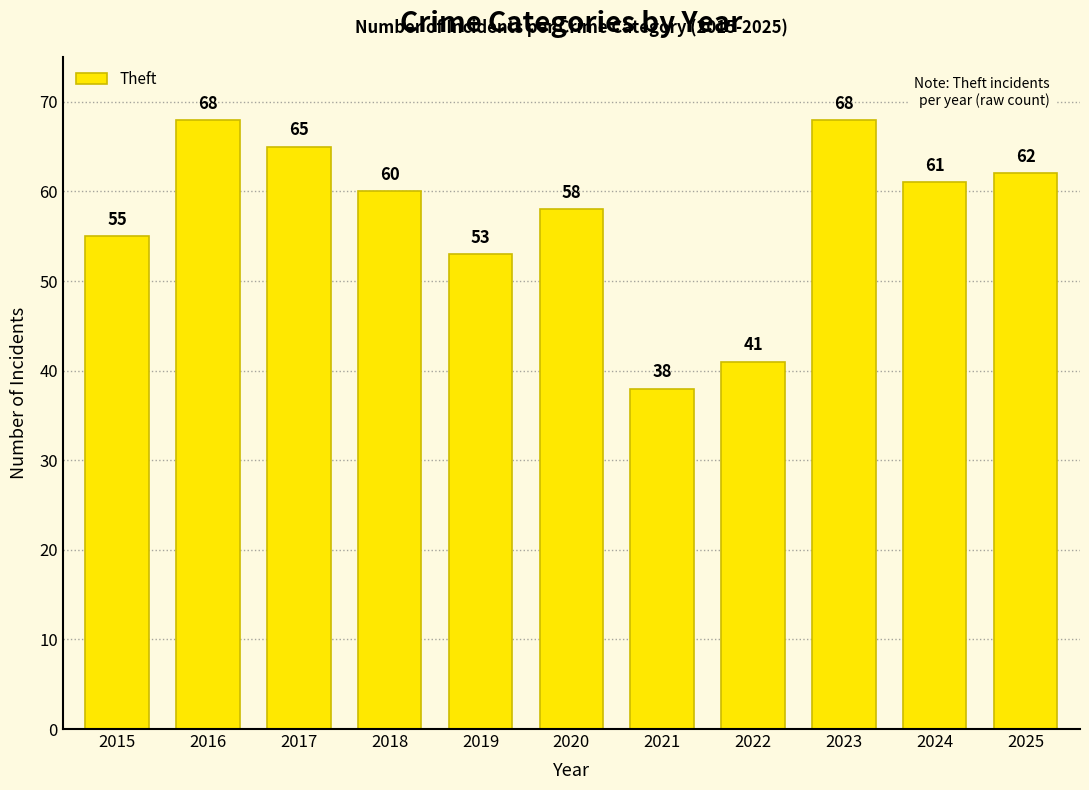

What is the smallest value displayed?

38